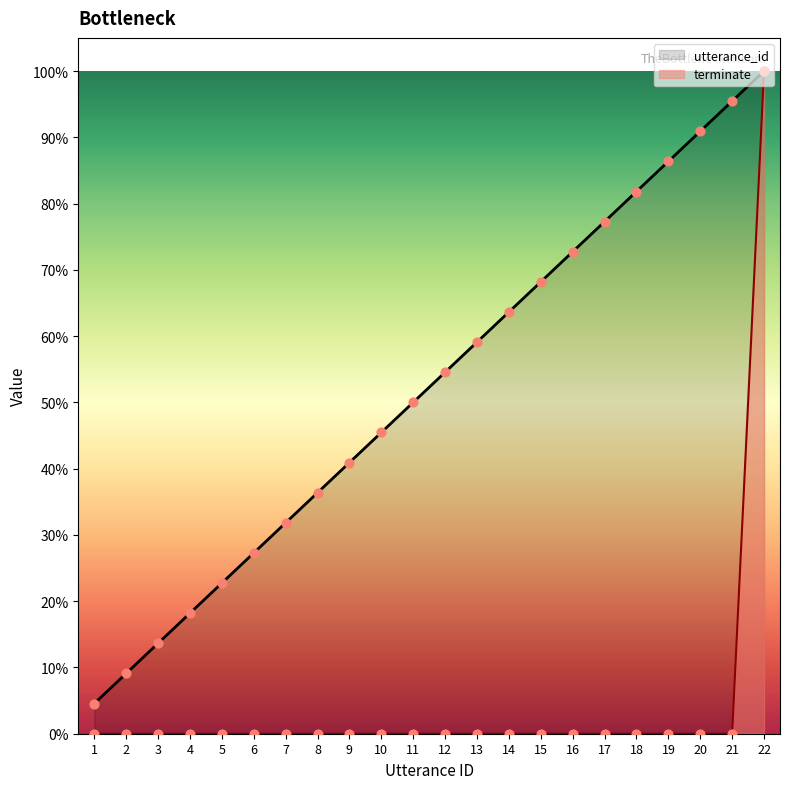

Which series has the largest total across all categories?

utterance_id